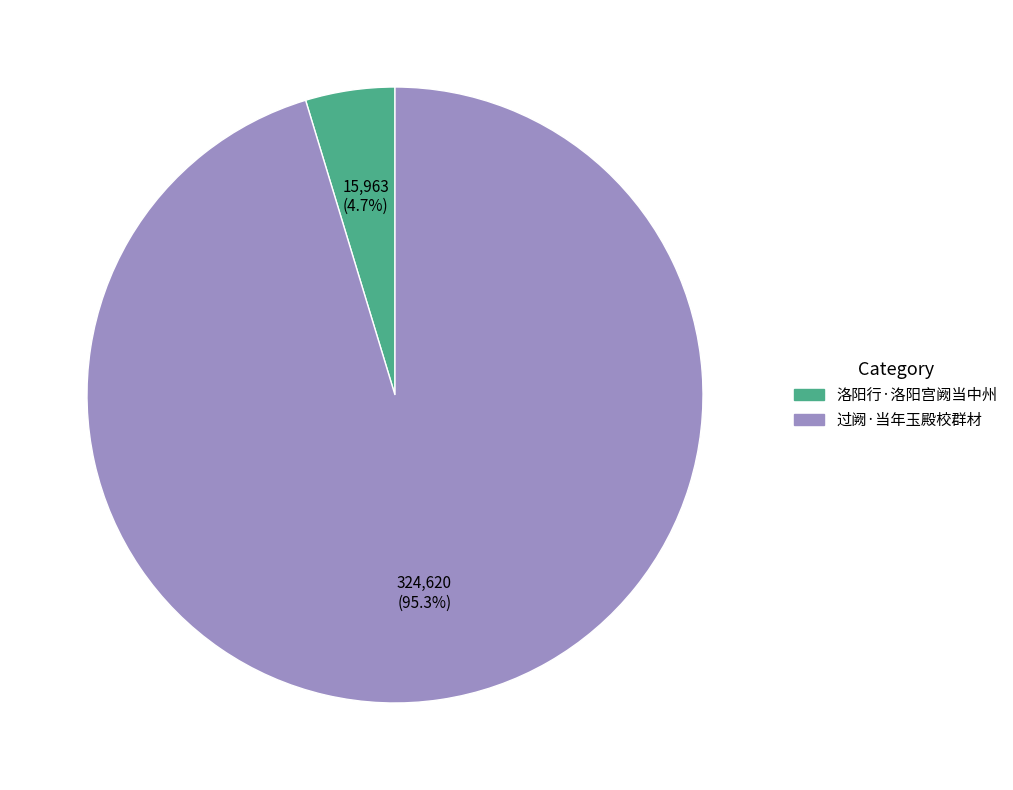

To the nearest percent, what is the difference between the largest and smallest slice percentages?

91%